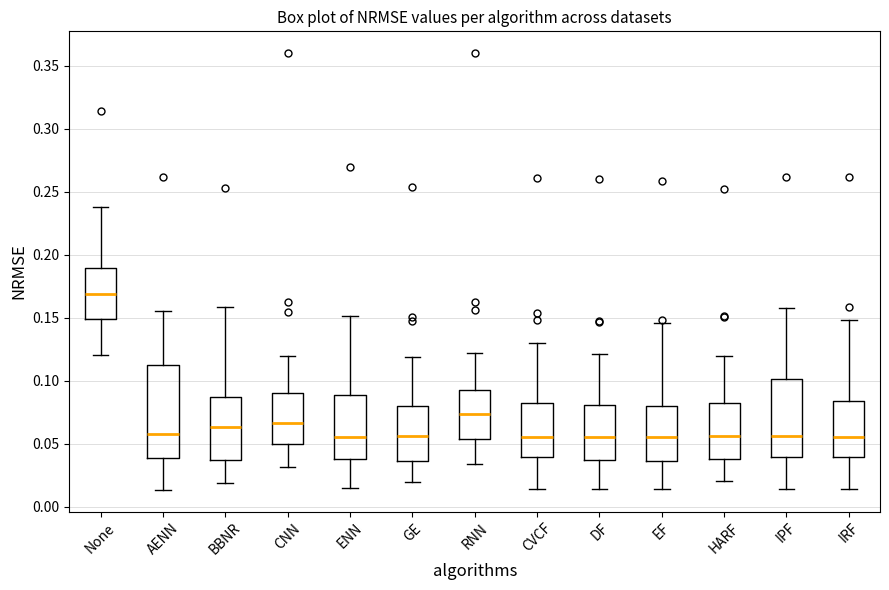

Reading left to right, read every box against the y-axis: the position of its median line, the range the box covers, and the ends of its whiskers. The values are not printed on the chart, so give them approximately, as read against the axis.

None: median 0.170, box 0.150 to 0.190, whiskers 0.120 to 0.240
AENN: median 0.060, box 0.040 to 0.110, whiskers 0.015 to 0.155
BBNR: median 0.065, box 0.035 to 0.085, whiskers 0.020 to 0.160
CNN: median 0.065, box 0.050 to 0.090, whiskers 0.030 to 0.120
ENN: median 0.055, box 0.040 to 0.090, whiskers 0.015 to 0.150
GE: median 0.055, box 0.035 to 0.080, whiskers 0.020 to 0.120
RNN: median 0.075, box 0.055 to 0.095, whiskers 0.035 to 0.120
CVCF: median 0.055, box 0.040 to 0.085, whiskers 0.015 to 0.130
DF: median 0.055, box 0.035 to 0.080, whiskers 0.015 to 0.120
EF: median 0.055, box 0.035 to 0.080, whiskers 0.015 to 0.145
HARF: median 0.055, box 0.040 to 0.080, whiskers 0.020 to 0.120
IPF: median 0.055, box 0.040 to 0.100, whiskers 0.015 to 0.160
IRF: median 0.055, box 0.040 to 0.085, whiskers 0.015 to 0.150